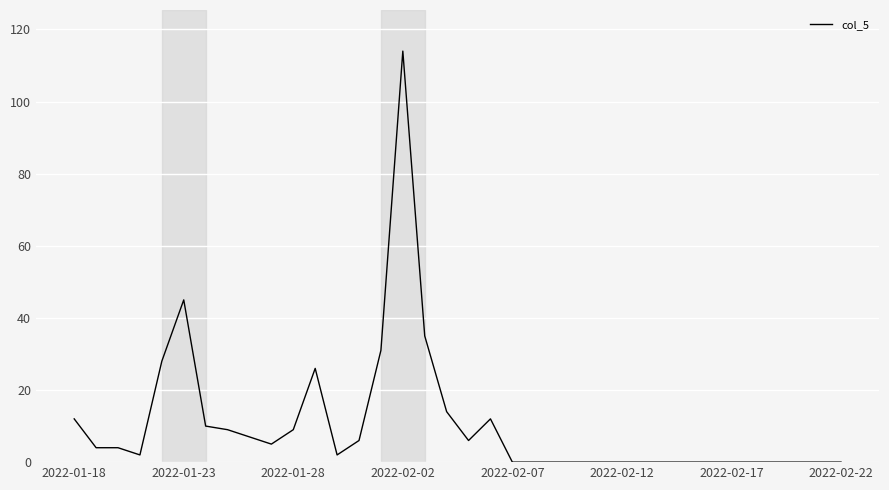

What is the maximum value shown in the chart?

114